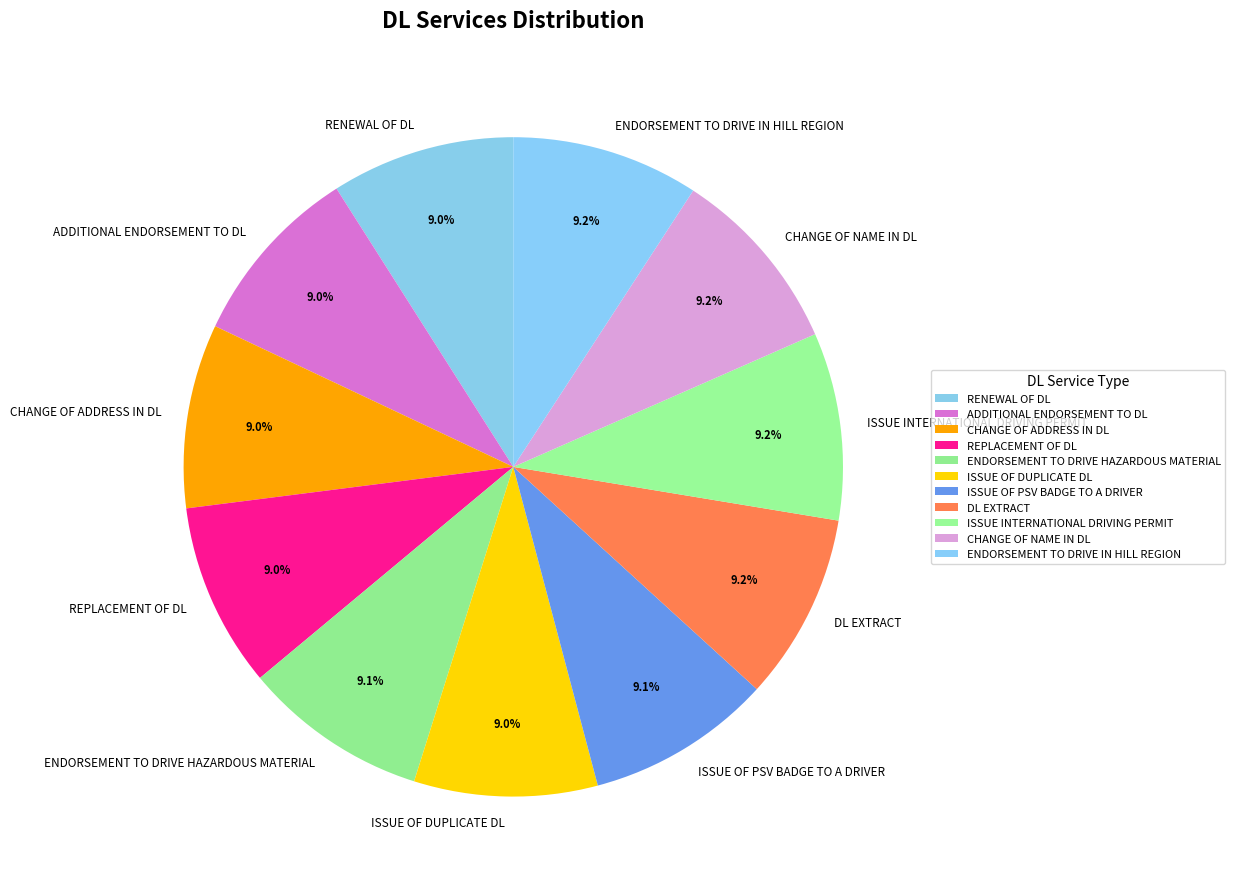

Approximately how many times larger is the value at DL EXTRACT compared to ISSUE OF PSV BADGE TO A DRIVER?

1.0